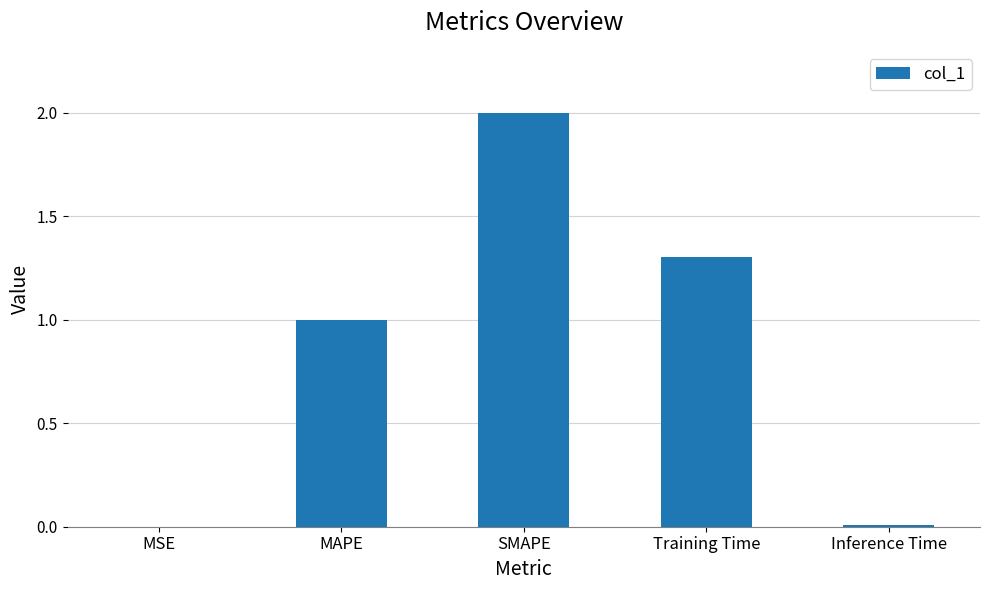

Is it true that the value at SMAPE is 2.0?

True